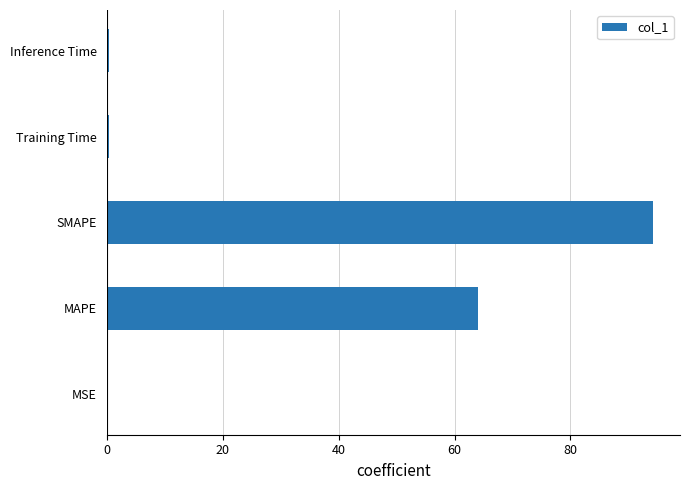

Where is the data nearest to the value 47?

MAPE